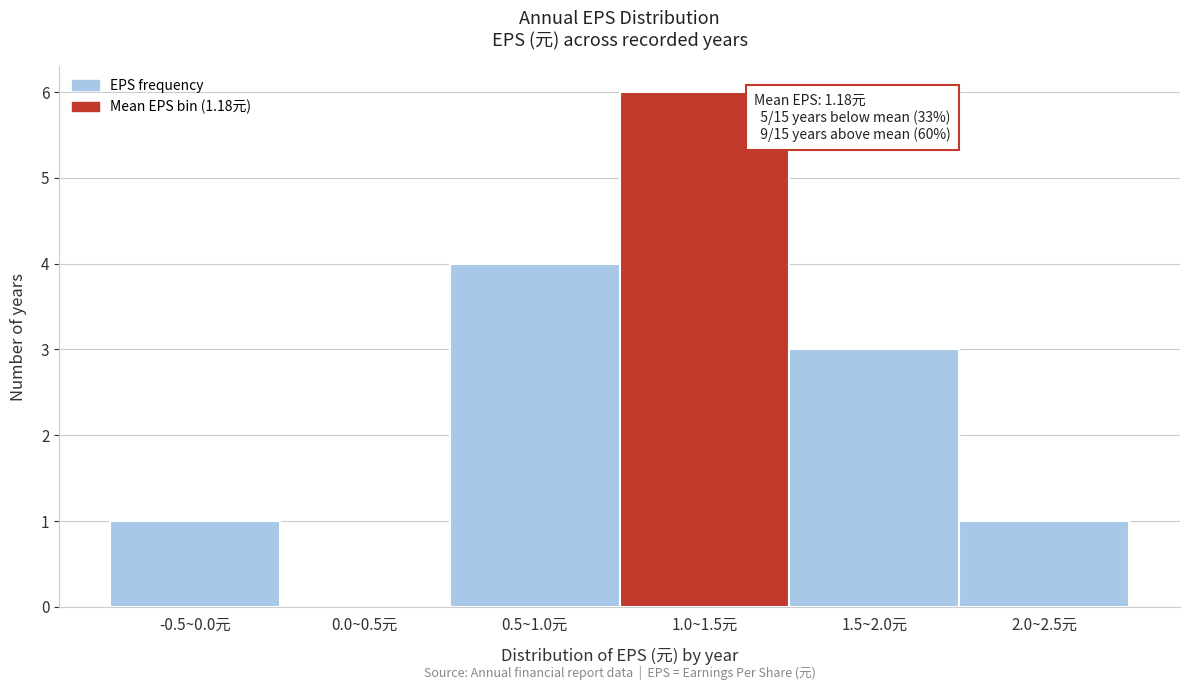

Reading left to right, extract all data points from this chart.

-0.5~0.0元=1	0.0~0.5元=0	0.5~1.0元=4	1.0~1.5元=6	1.5~2.0元=3	2.0~2.5元=1